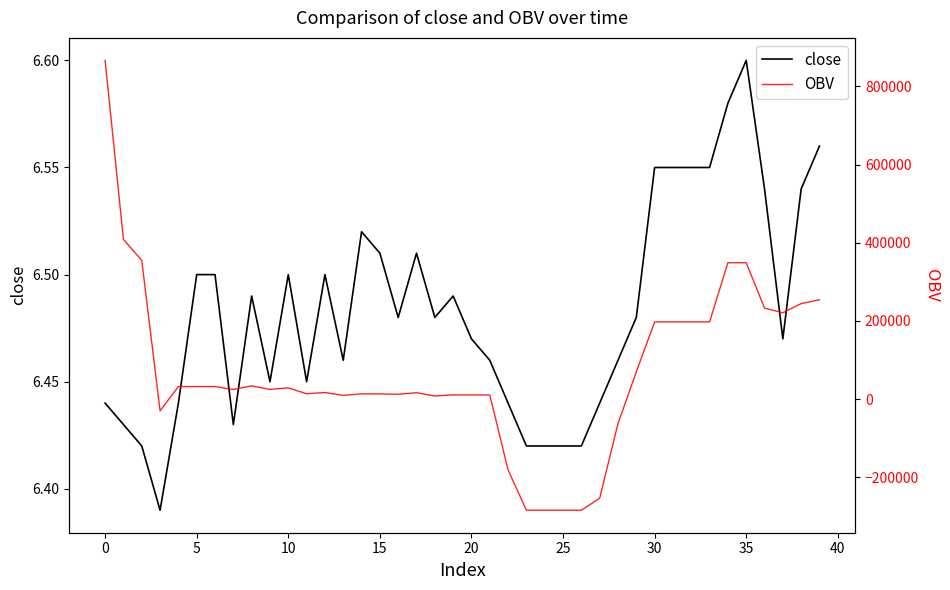

Which series has the largest total across all categories?

OBV